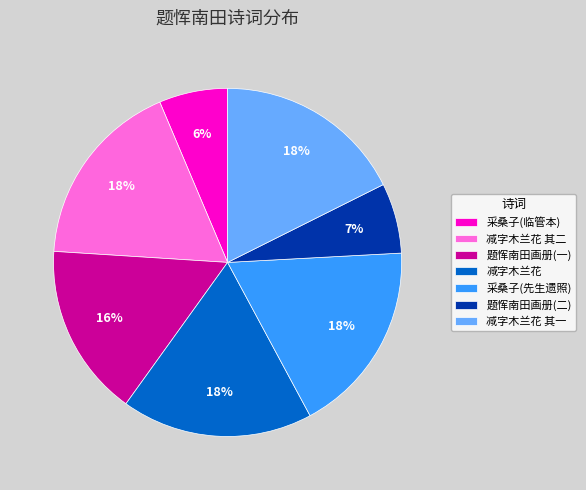

To the nearest percent, what percentage of the pie is 采桑子(临管本)?

6%